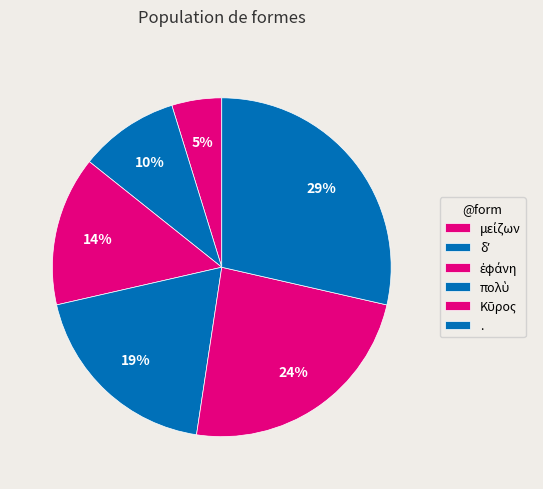

Count the number of slices in the pie.

6